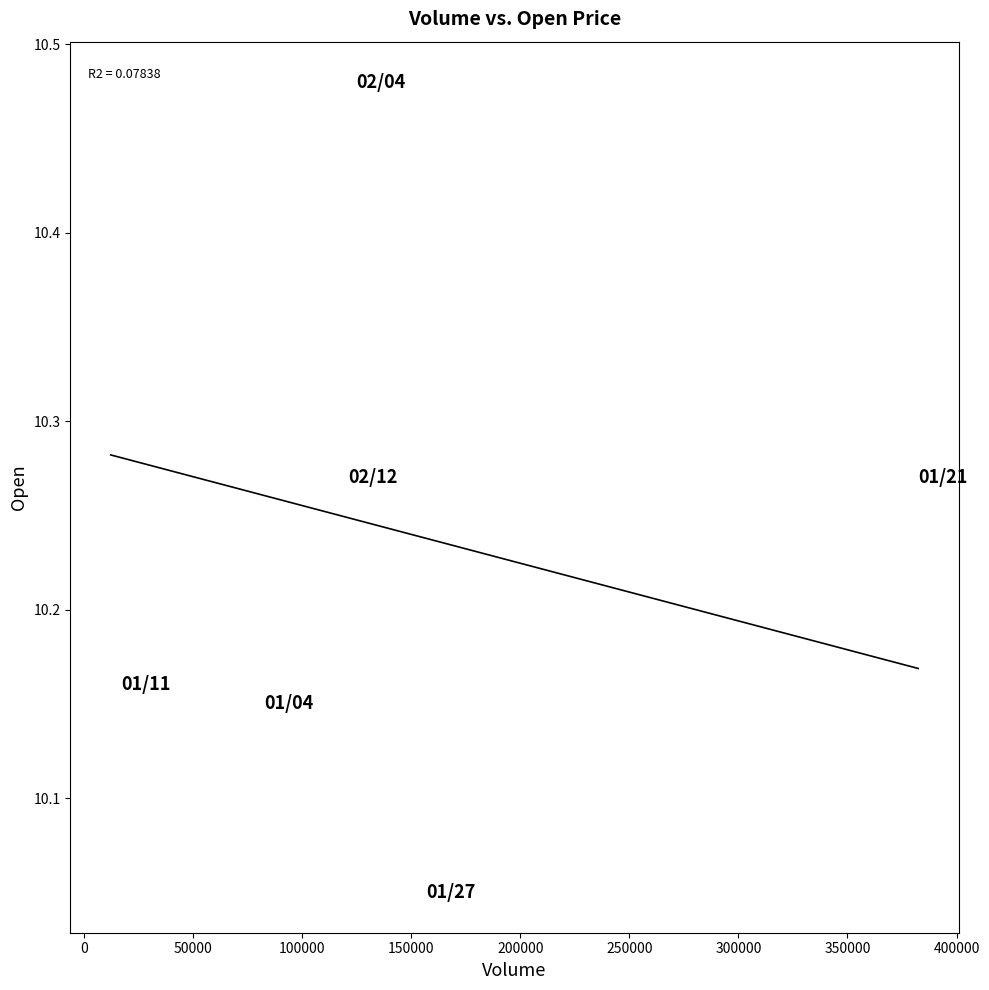

What is the range of Y values (max minus min)?

0.4